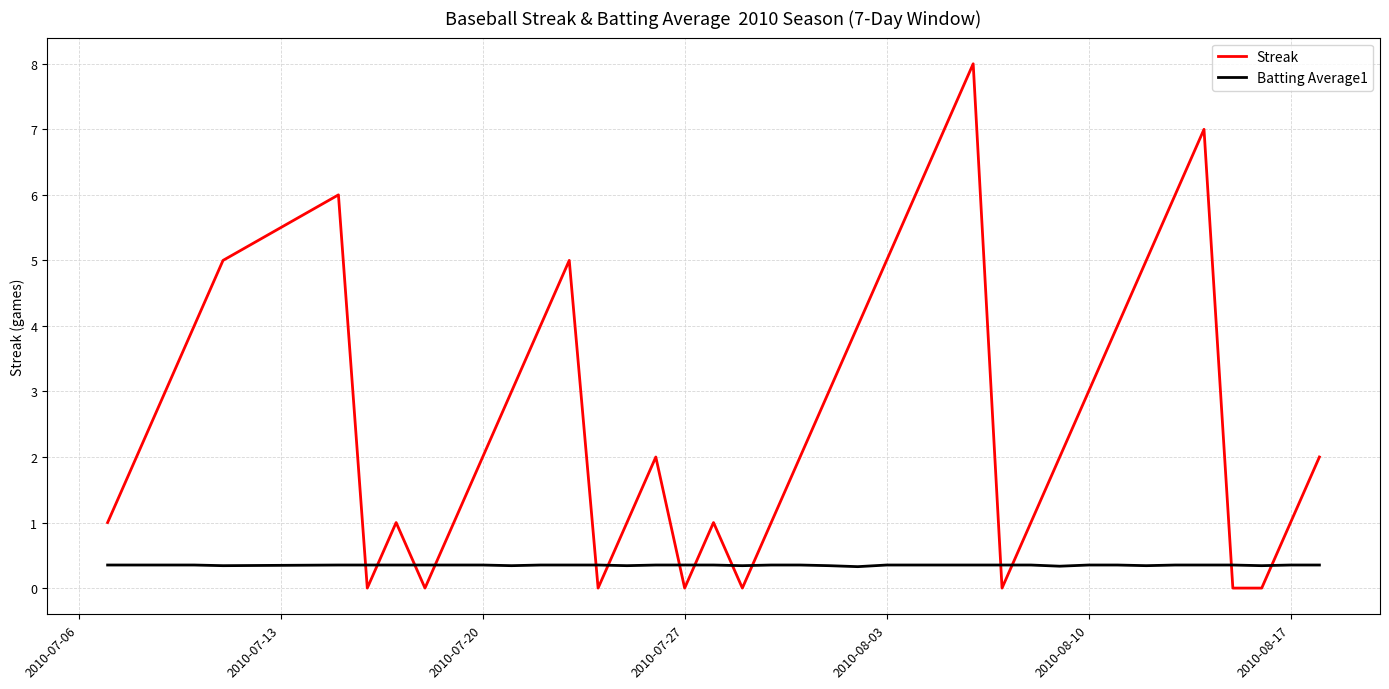

What is the maximum value shown in the chart?

8.0